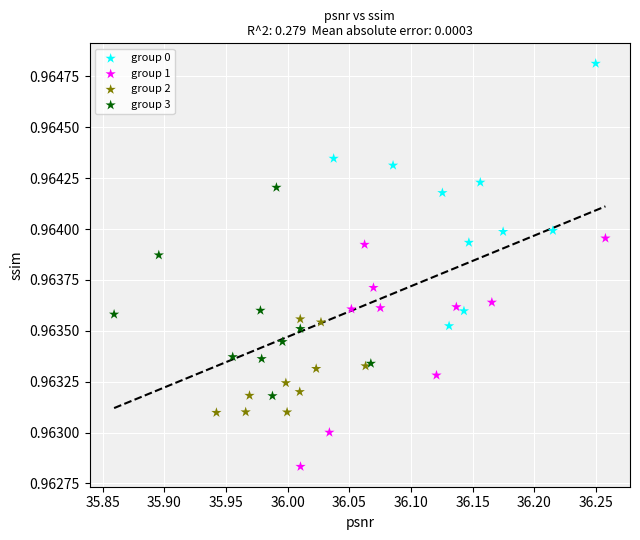

Which series contains the lowest Y value?

group 1